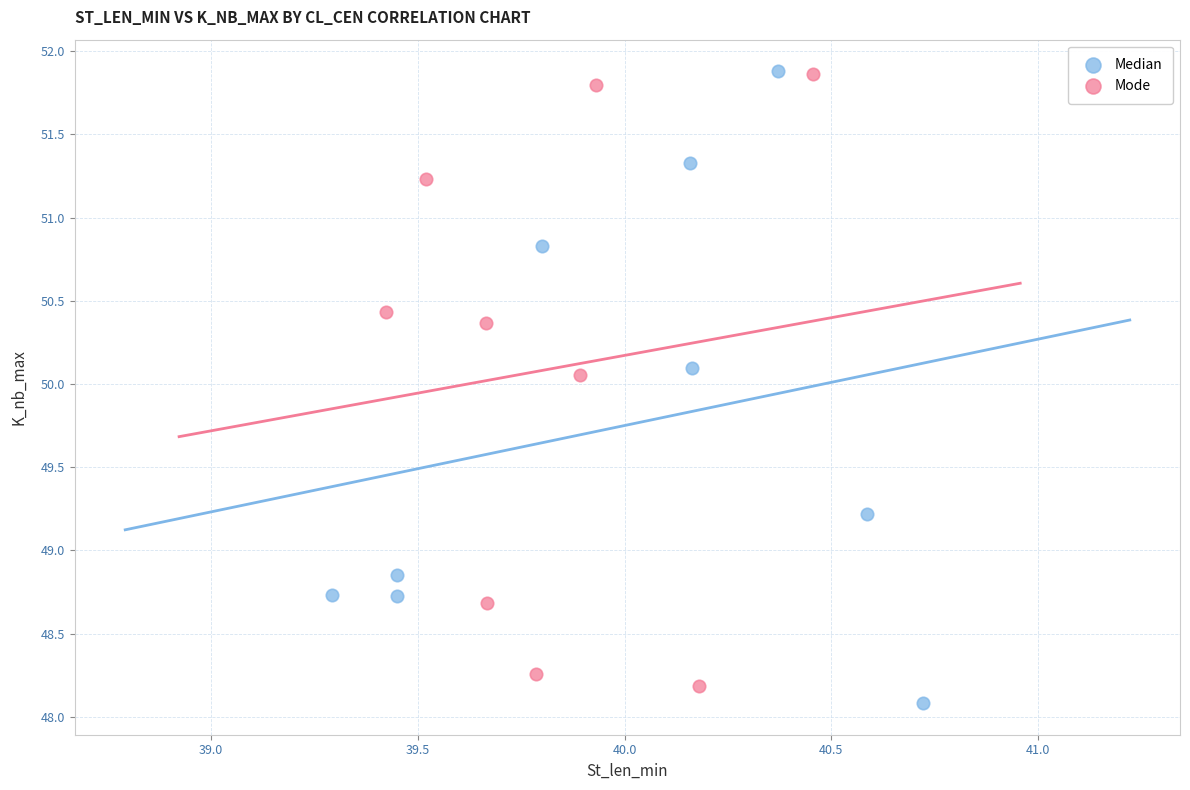

Which series contains the lowest Y value?

Median